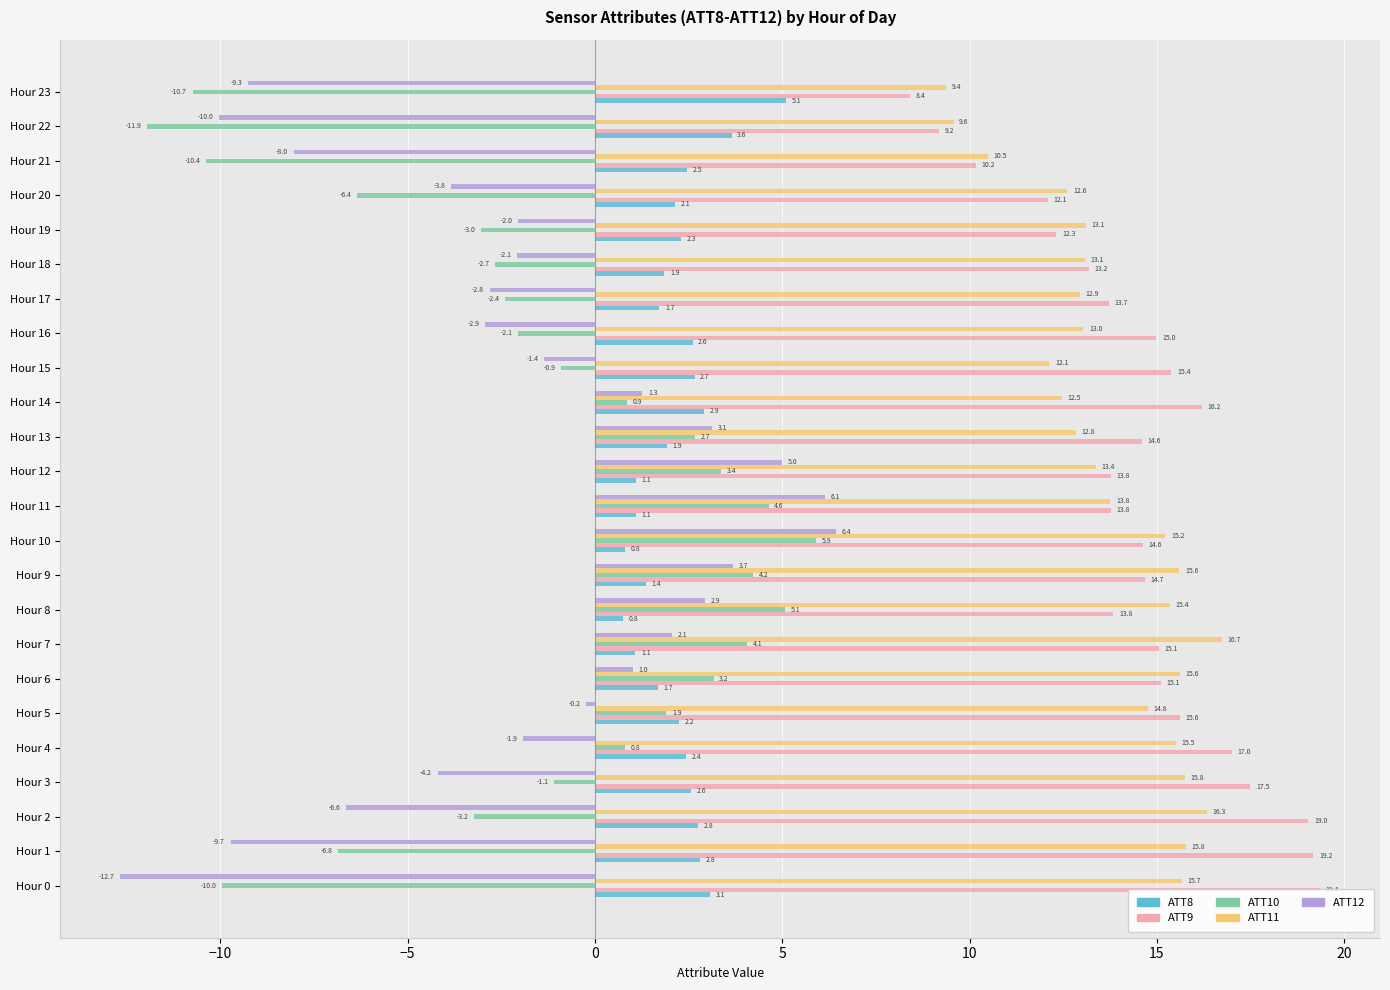

How many bars are there in each group?

5